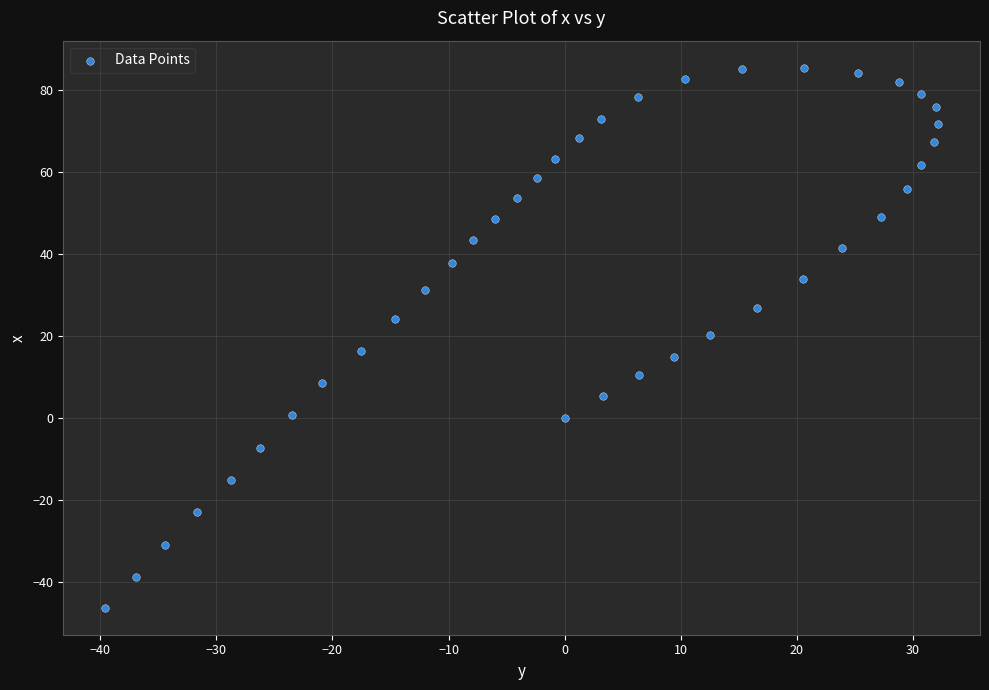

What is the range of Y values (max minus min)?

131.7